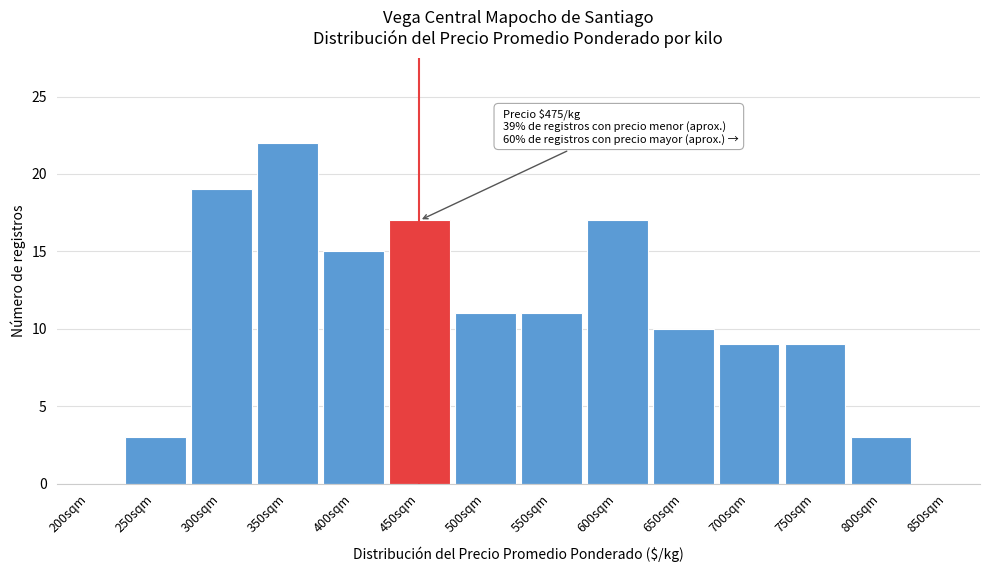

Reading left to right, what are all the values shown in this chart?

200sqm=0	250sqm=3	300sqm=19	350sqm=22	400sqm=15	450sqm=17	500sqm=11	550sqm=11	600sqm=17	650sqm=10	700sqm=9	750sqm=9	800sqm=3	850sqm=0